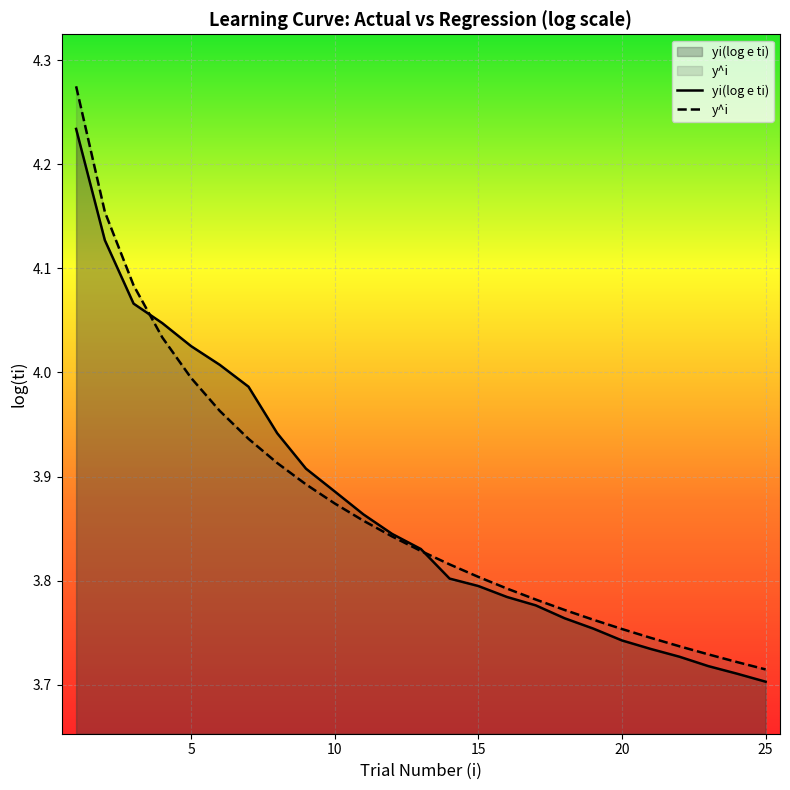

How many intersections are there between yi(log e ti) and y^i?

2